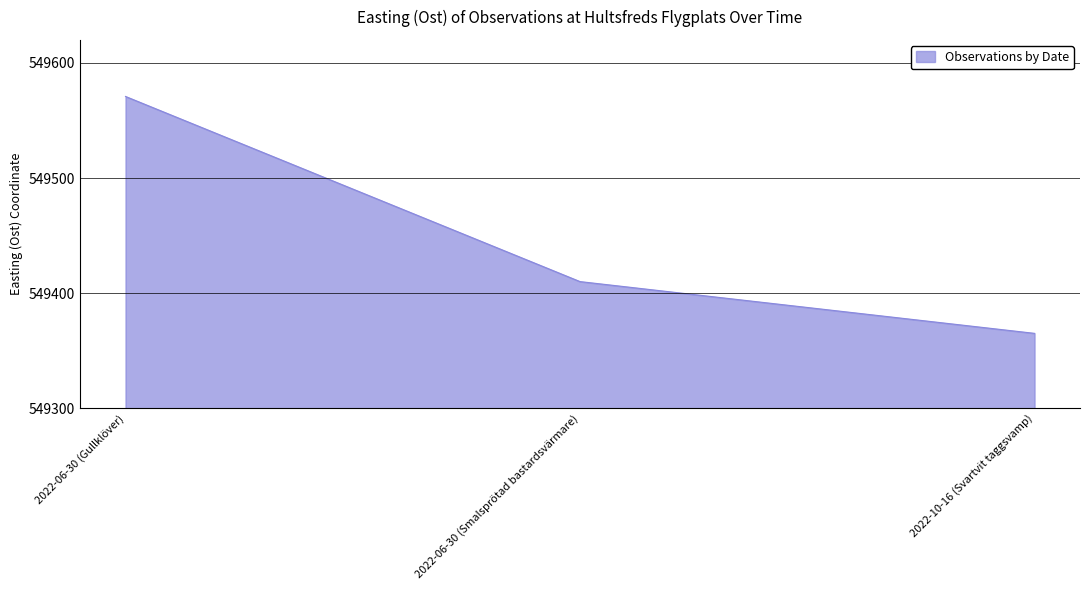

Reading right to left, extract all data points from this chart.

549365.1	549410.1	549570.9